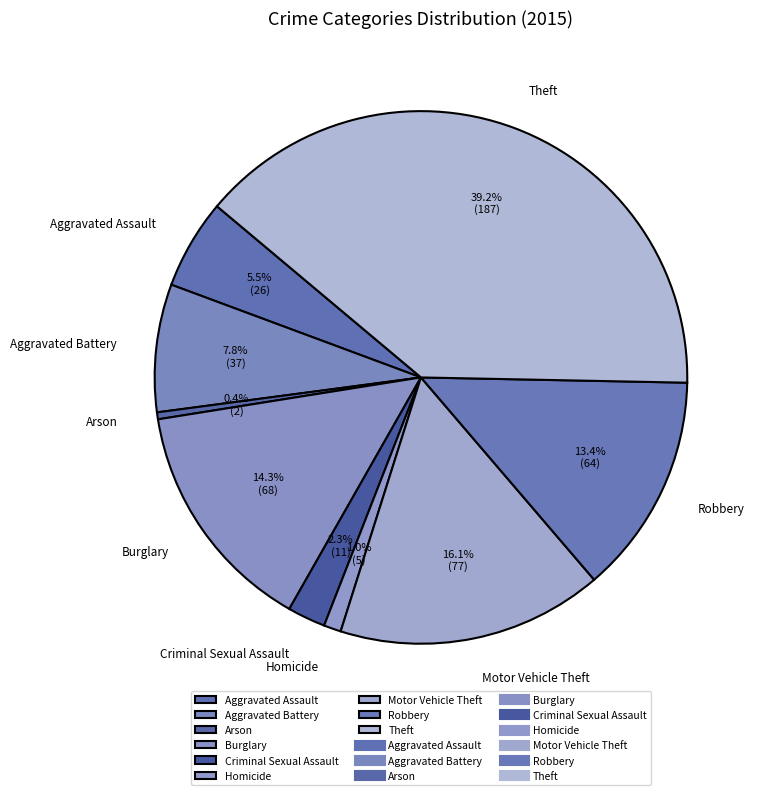

What percentage is the Robbery slice, to the nearest percent?

13%